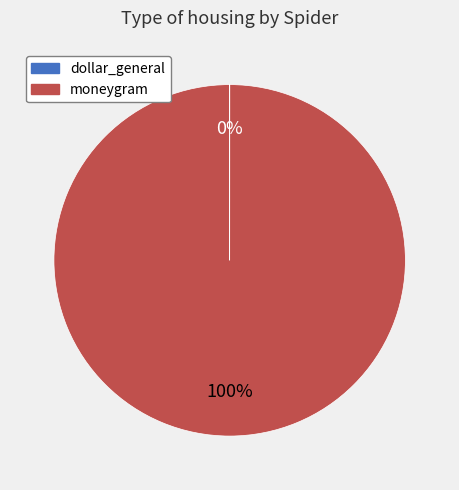

To the nearest percent, what is the difference between the largest and smallest slice percentages?

100%